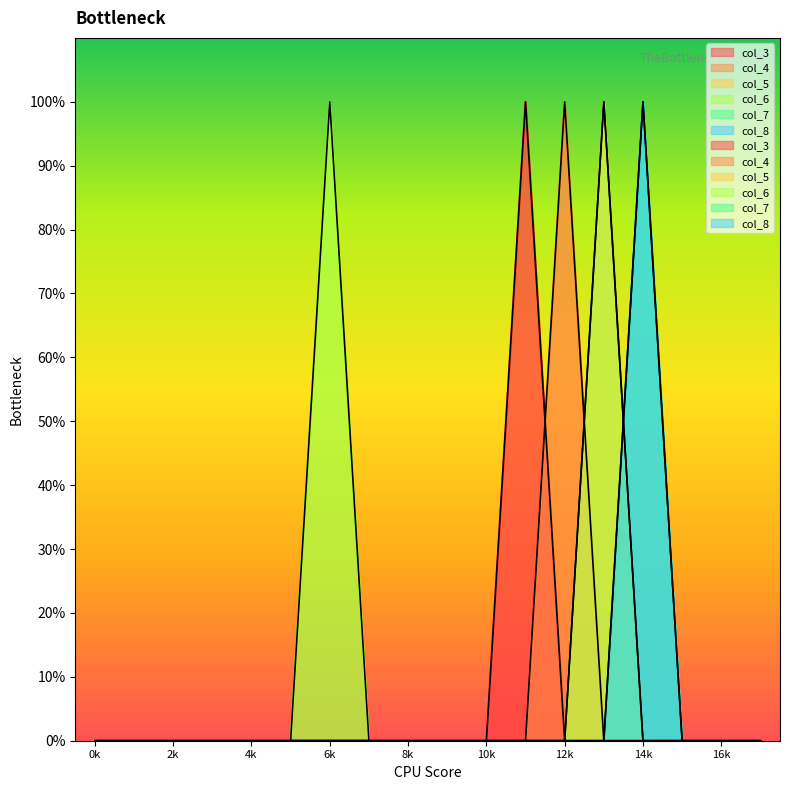

Which series has the widest spread of values?

col_3